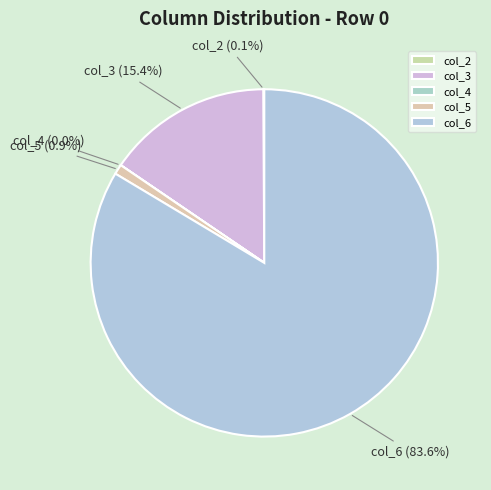

Which slice is the largest?

col_6